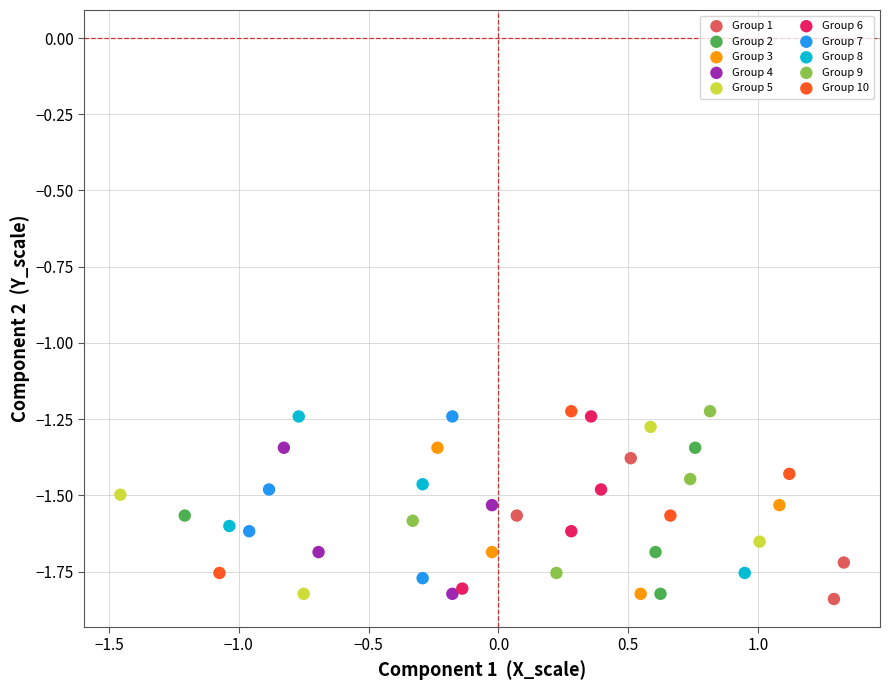

Which series has the widest spread of Y values?

Group 6